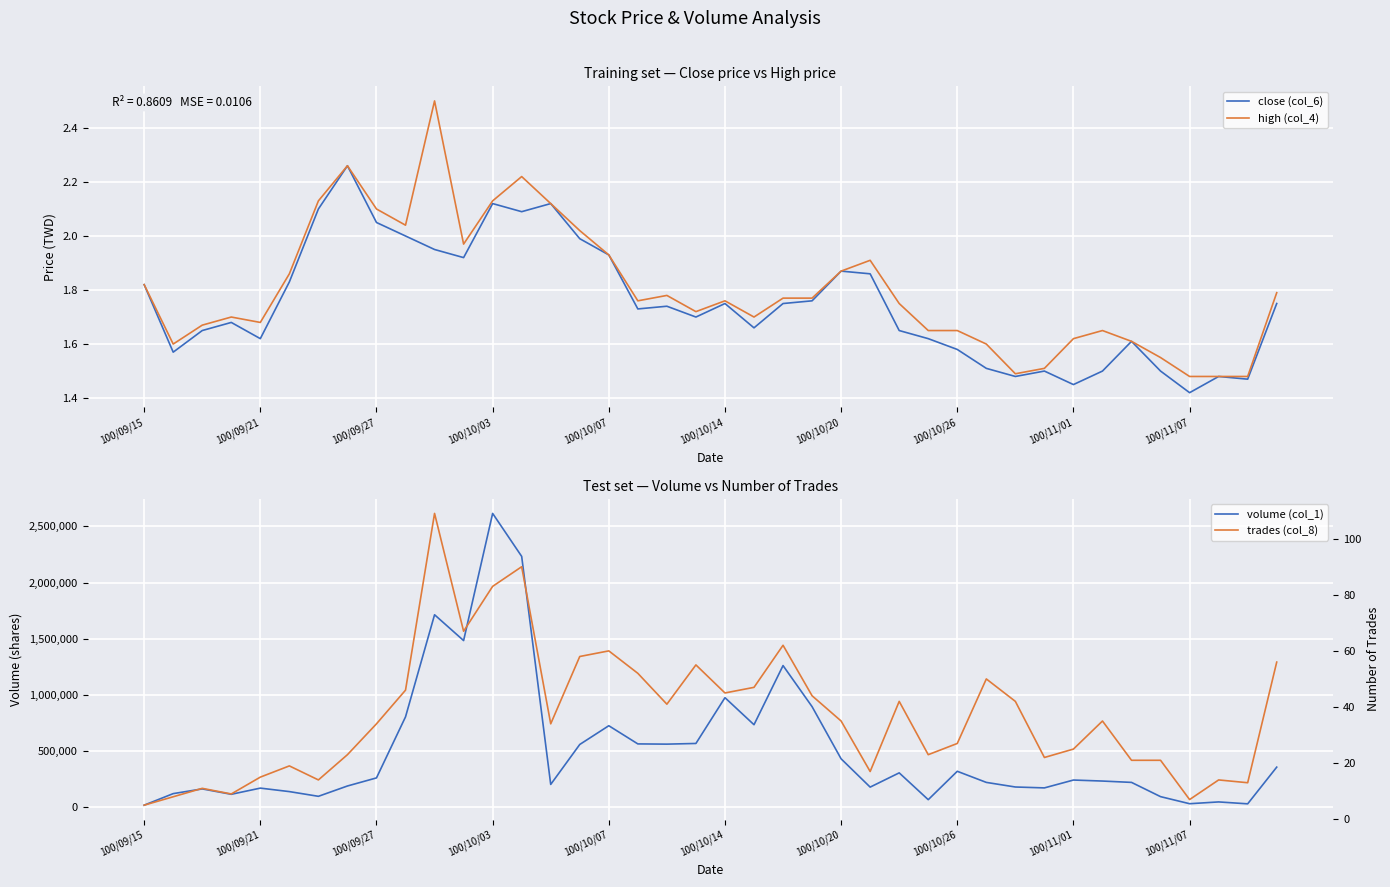

At which label is close (col_6) closest to 1?

100/11/07